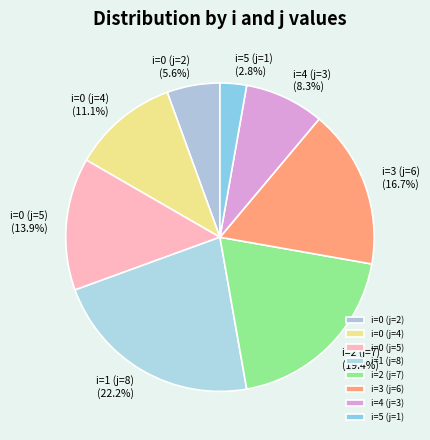

To the nearest percent, what is the difference between the i=0 (j=2) and i=4 (j=3) slice percentages?

3%